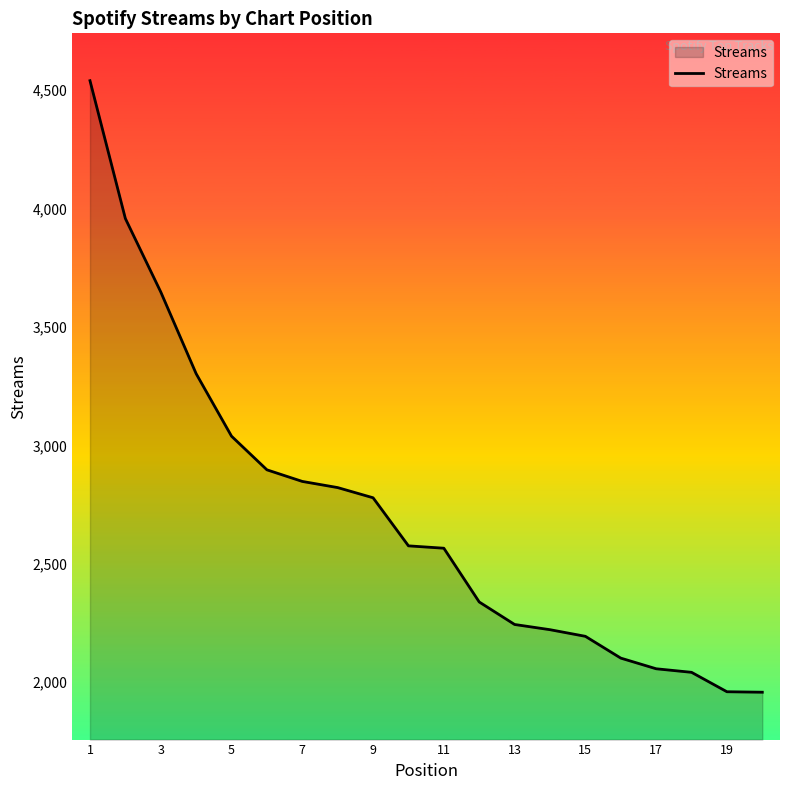

How many values are below 2576?

10